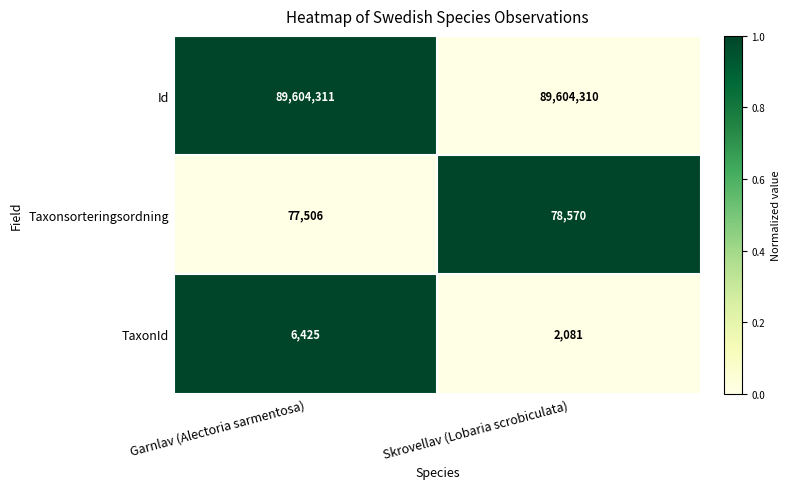

What is the difference between the highest and lowest values at Skrovellav (Lobaria scrobiculata)?

89602229